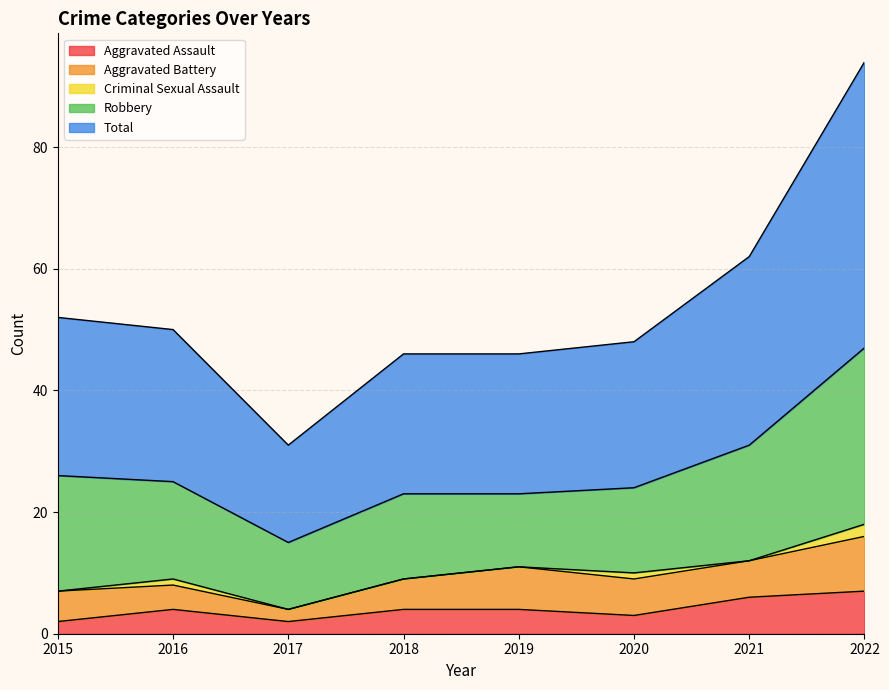

How many interior local valleys does the Aggravated Assault series have?

2